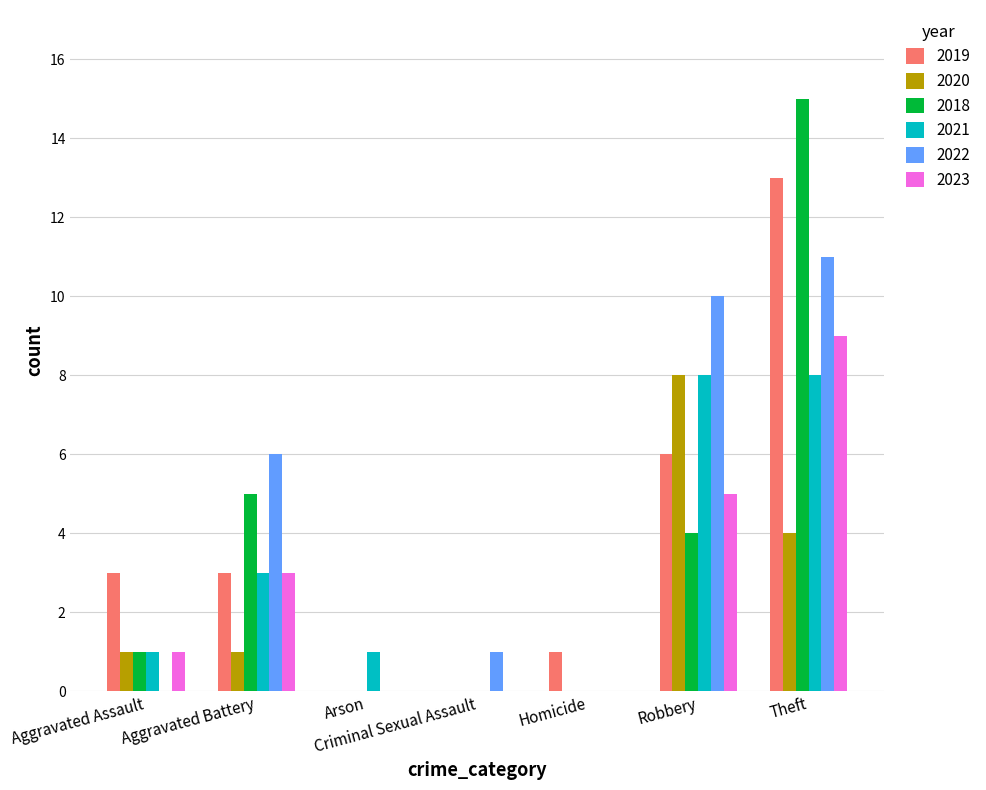

Read the 2021 value at Theft.

8